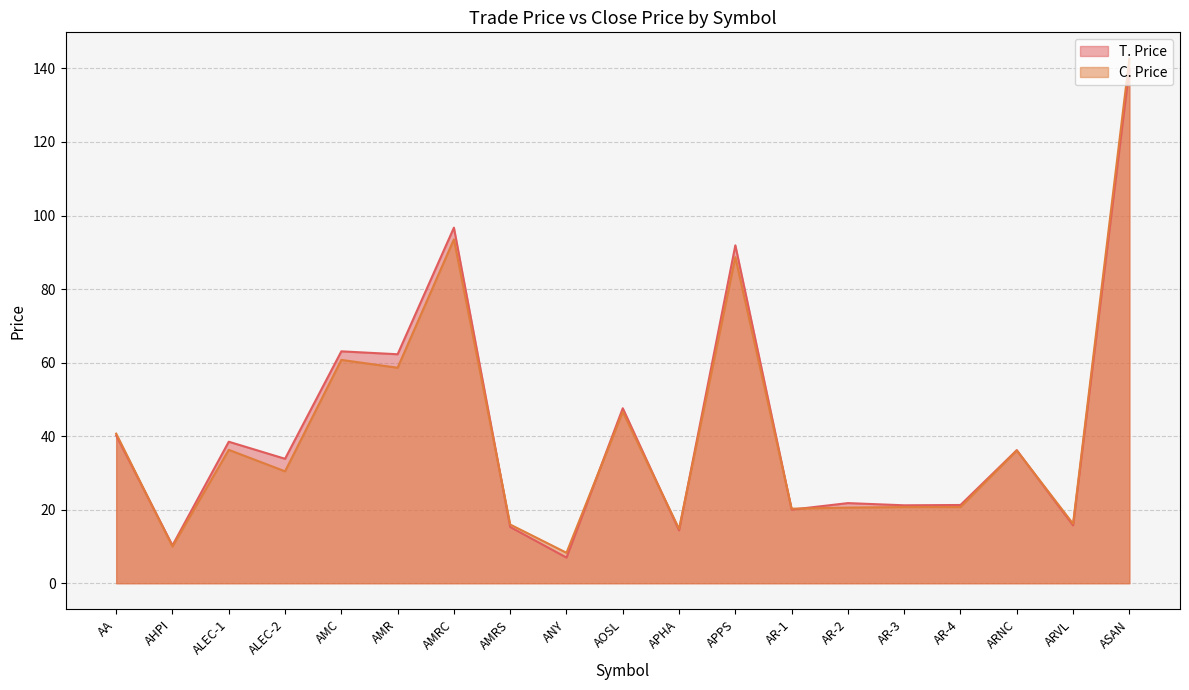

At which category is the sum across all series the highest?

ASAN